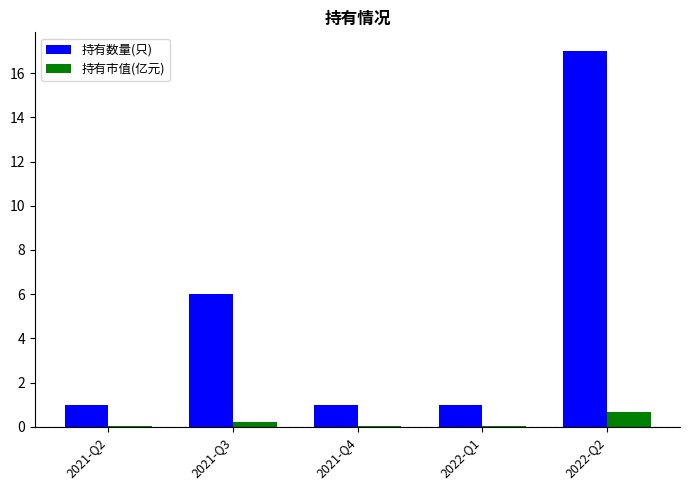

Which series has the largest total across all categories?

持有数量(只)